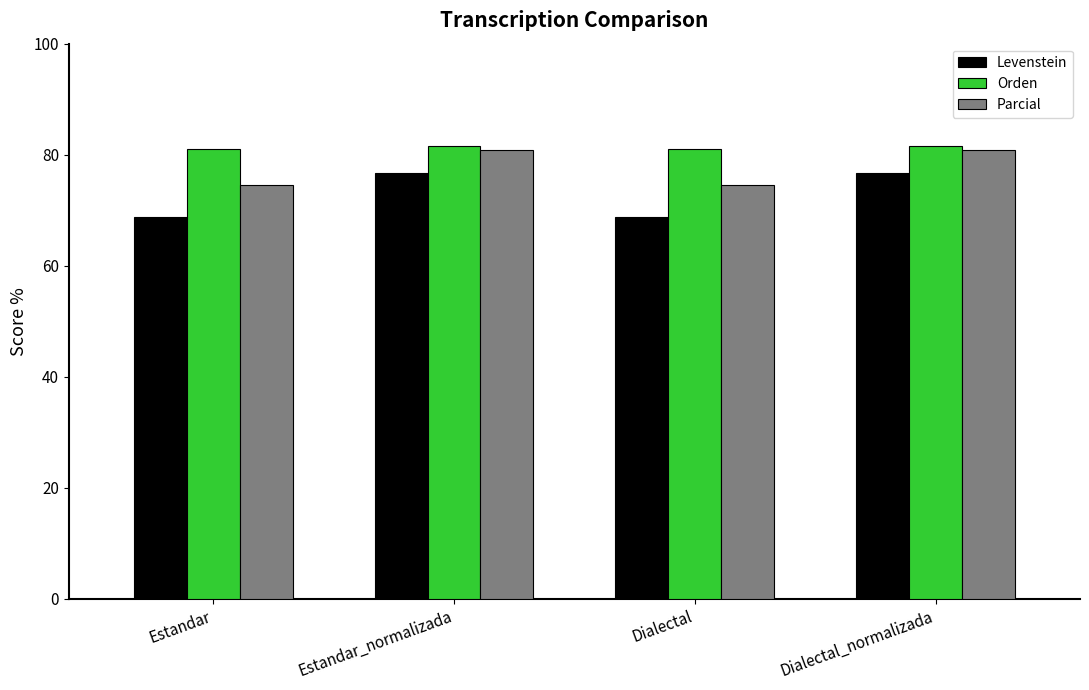

What value does the Levenstein series have at Dialectal_normalizada?

76.7